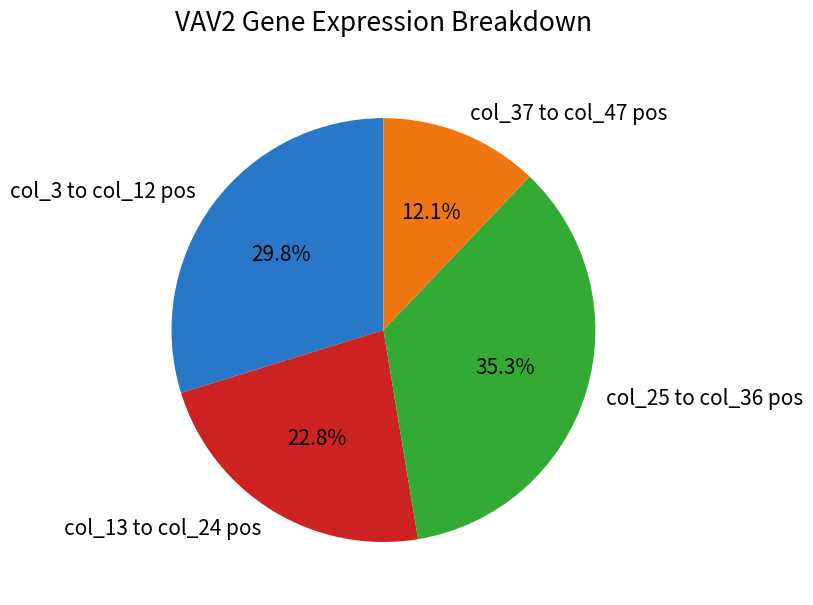

Is there a majority slice in this chart?

No